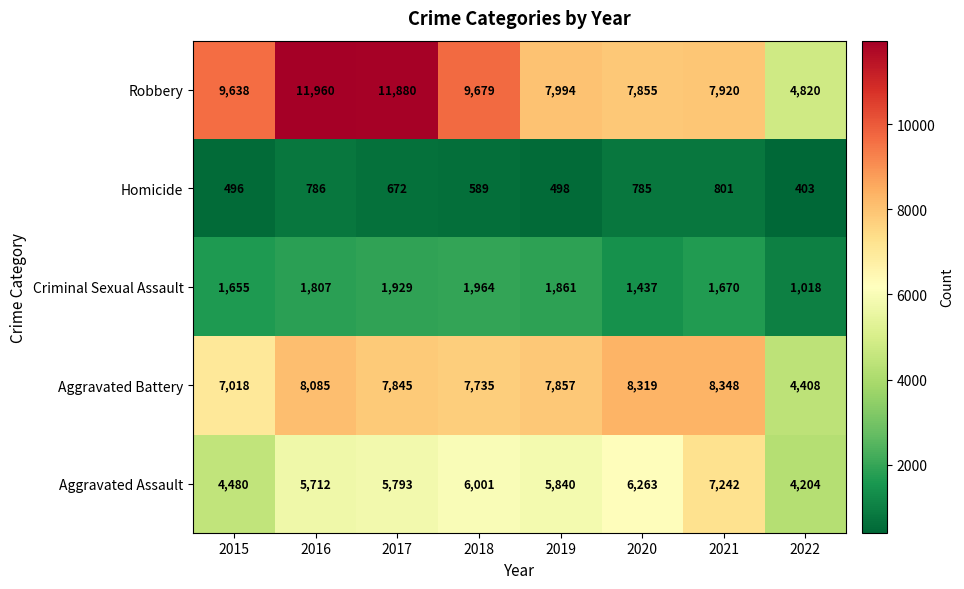

At which label does Aggravated Assault first exceed 5840?

2018